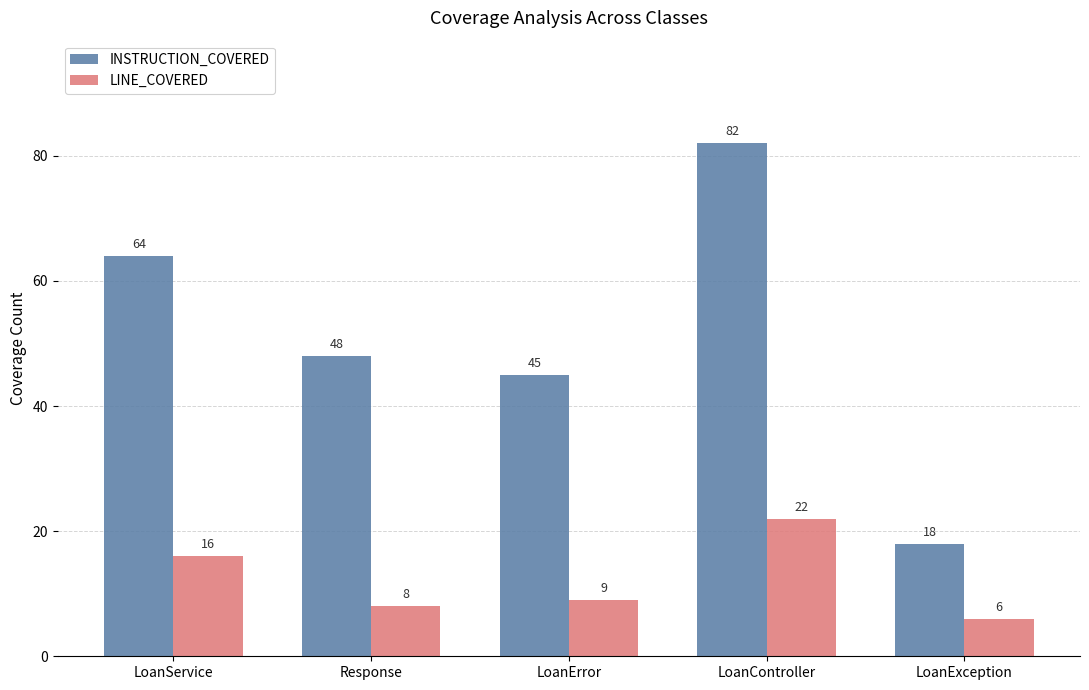

What is the average value of the LINE_COVERED series?

12